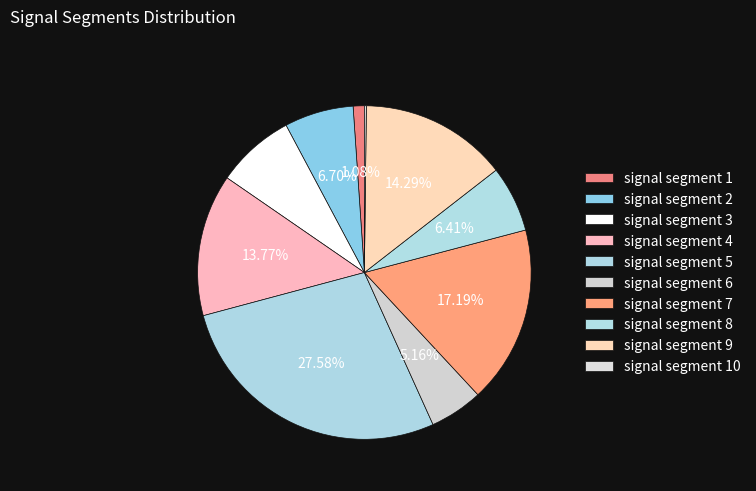

Combined, what portion of the pie is signal segment 7 and signal segment 4?

31.0%